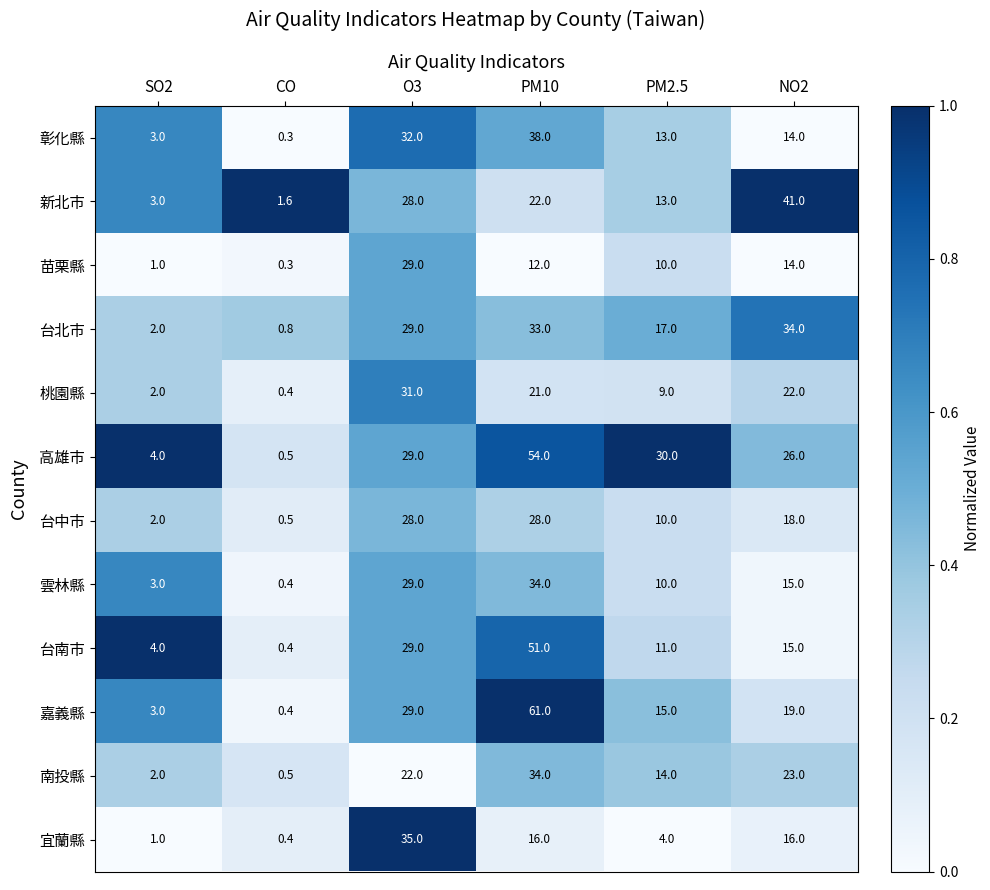

Which category has the highest value in the 台南市 series?

PM10